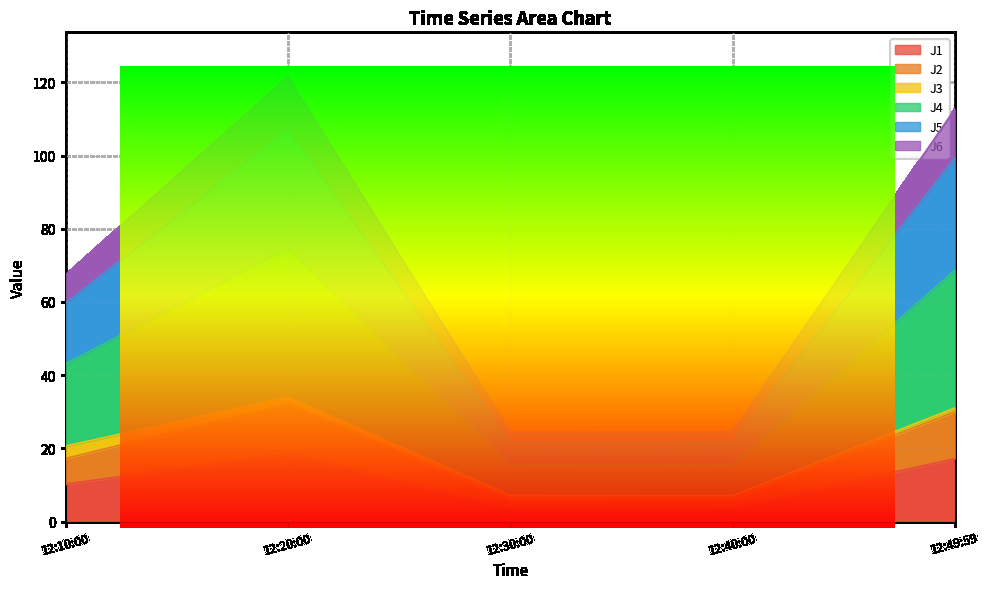

What is the difference between the maximum and minimum values in the J4 series?

97.2